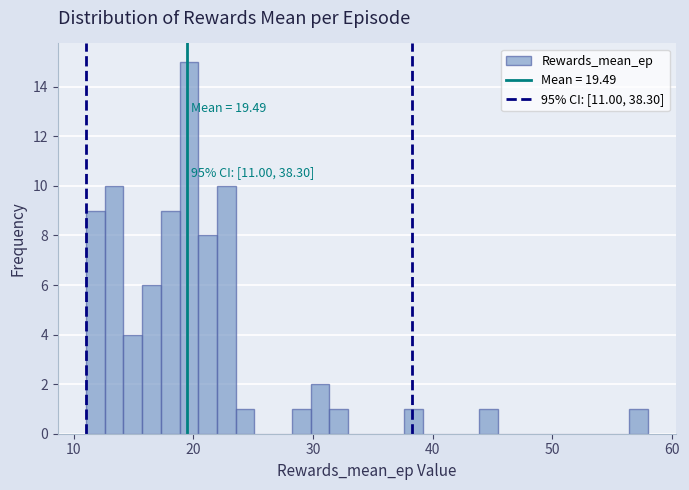

Read against the x-axis, roughly where is the centre of the tallest bar?

20